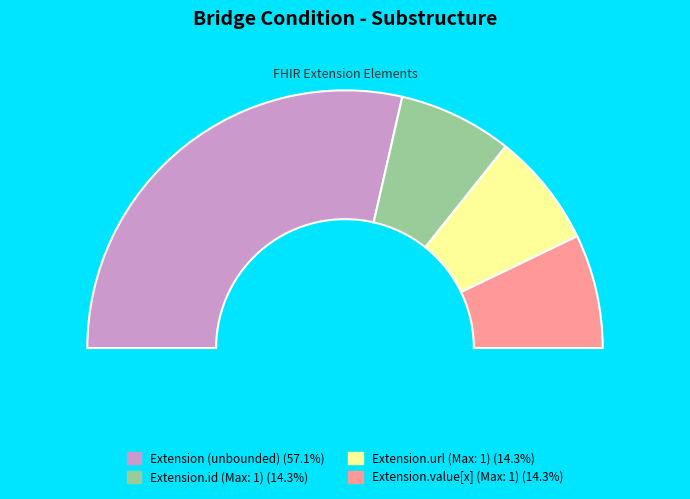

Is the sum of Extension.extension and Extension greater than half?

No